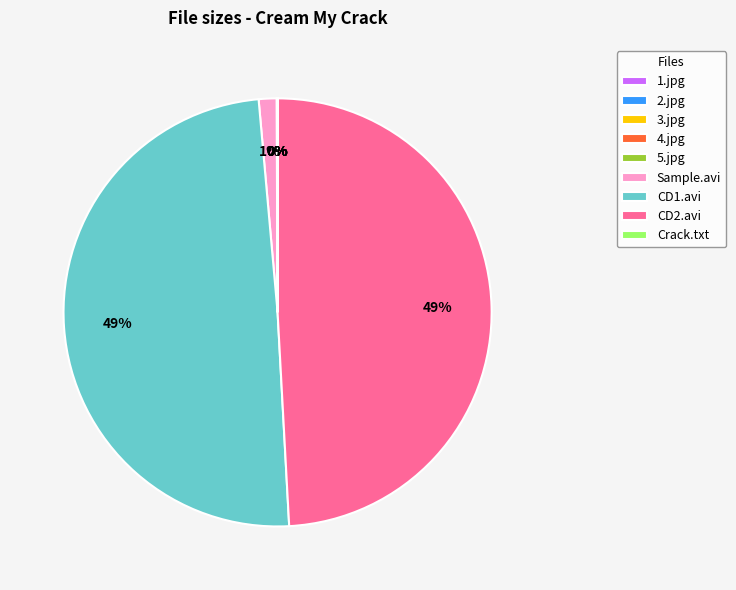

To the nearest percent, what is the average slice percentage?

11%